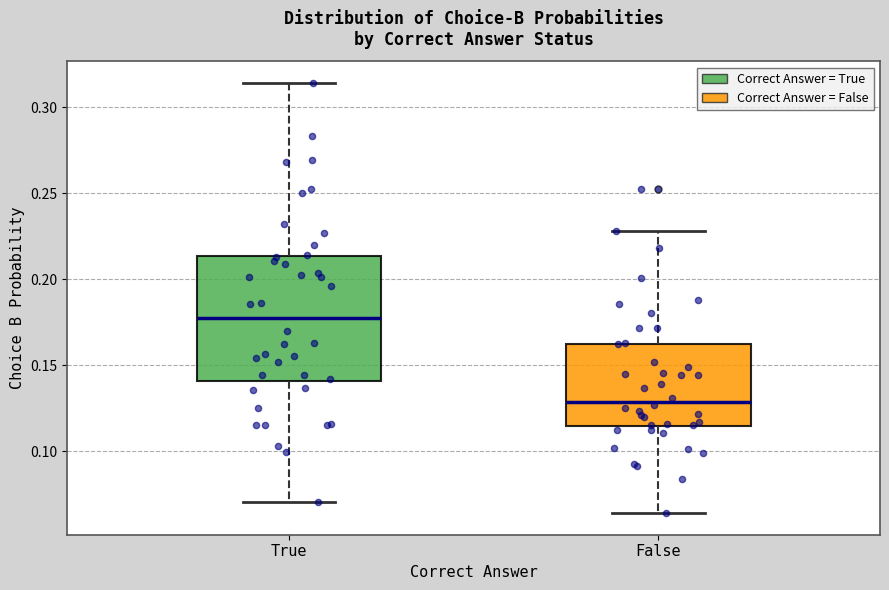

Reading left to right, read every box against the y-axis: the position of its median line, the range the box covers, and the ends of its whiskers. The values are not printed on the chart, so give them approximately, as read against the axis.

True: median 0.180, box 0.140 to 0.215, whiskers 0.070 to 0.315
False: median 0.130, box 0.115 to 0.165, whiskers 0.065 to 0.230